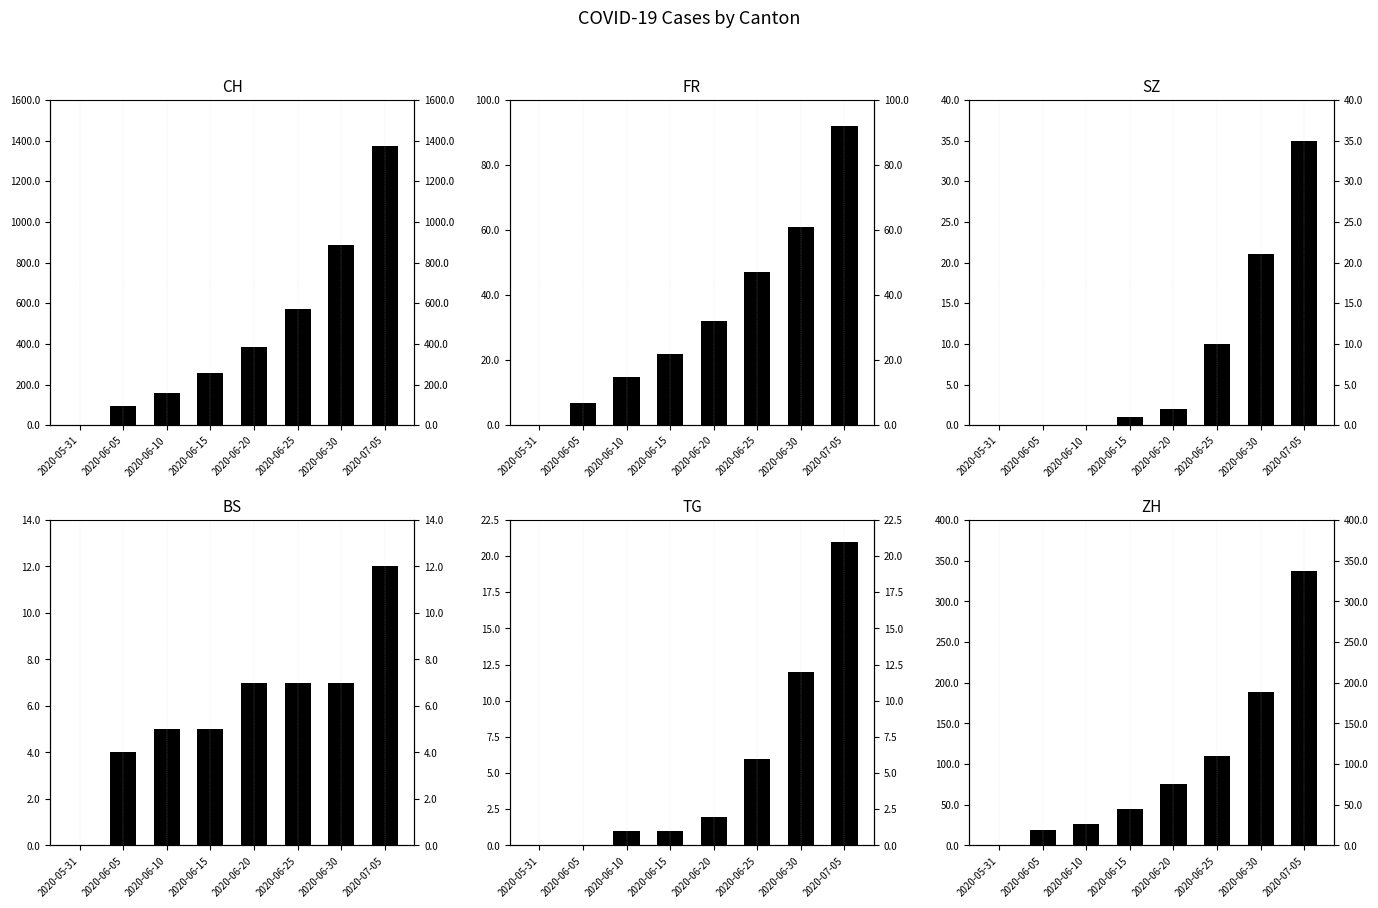

Rank the categories by TG value from lowest to highest.

2020-05-31, 2020-06-05, 2020-06-10, 2020-06-15, 2020-06-20, 2020-06-25, 2020-06-30, 2020-07-05